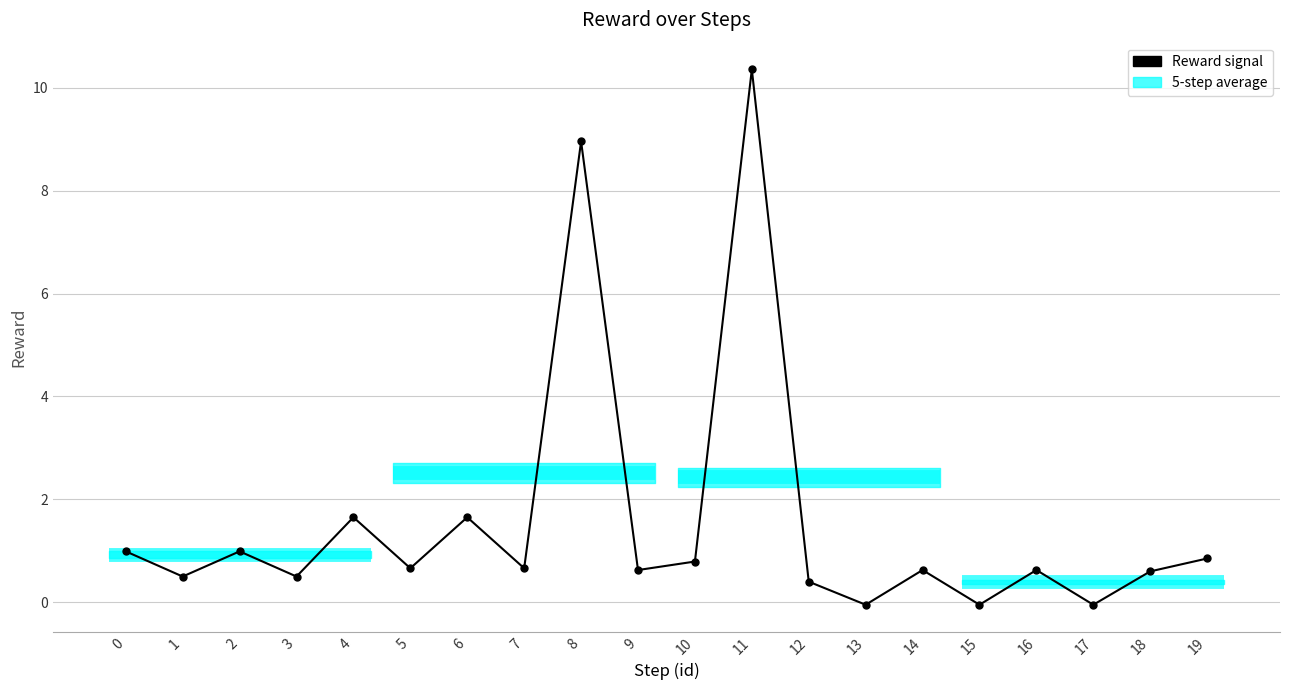

At which category does the data reach its first local peak?

2